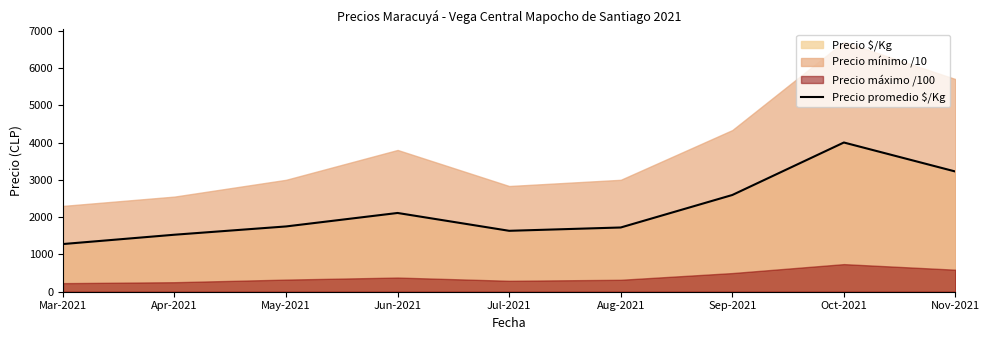

Does the chart display data point markers on the line(s)?

No